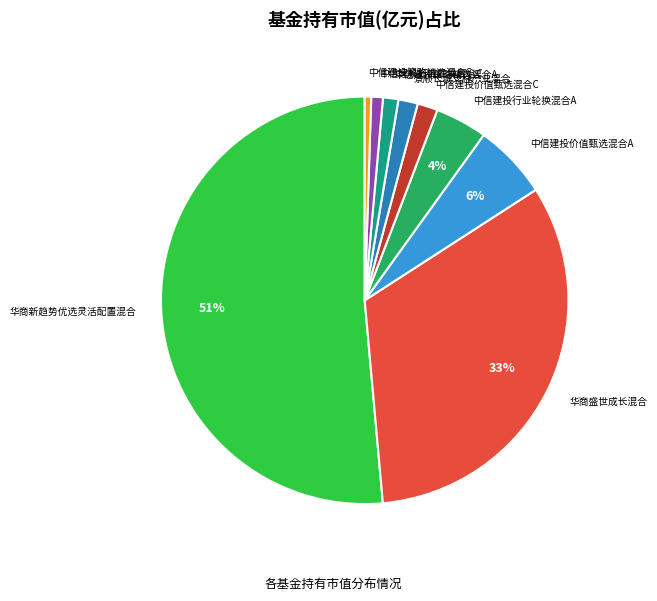

Does any single category account for the majority?

Yes